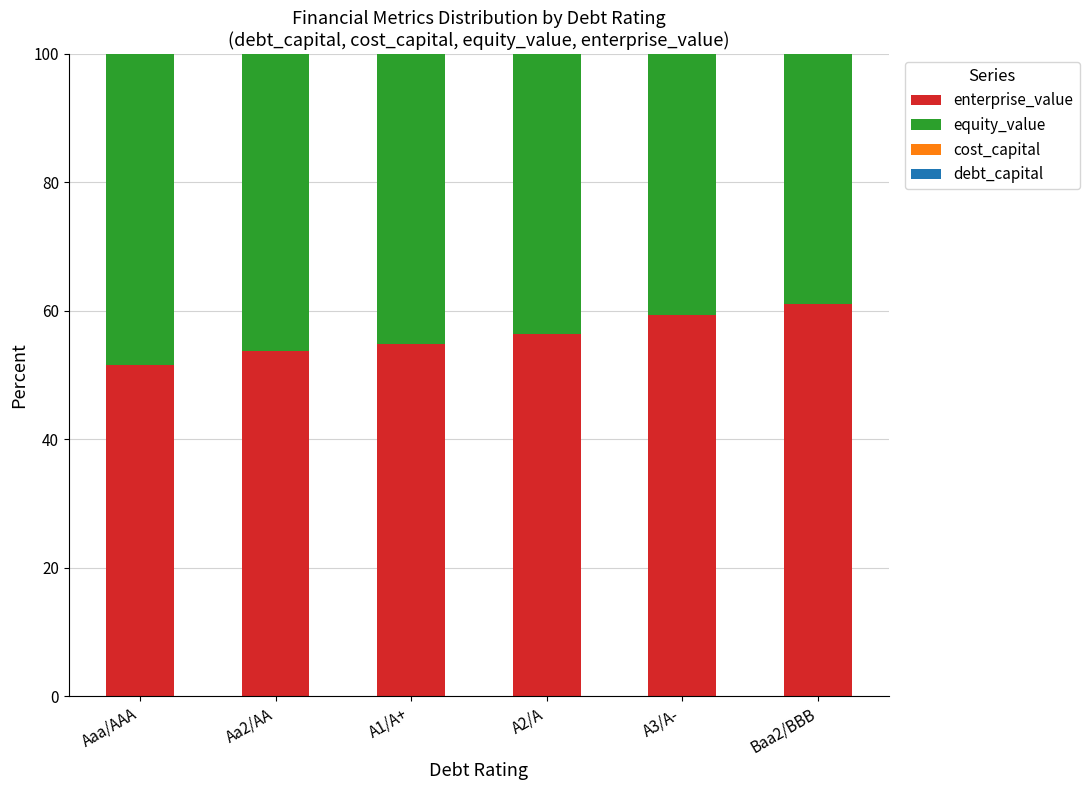

The enterprise_value series shows 61.0 at Baa2/BBB. True or false?

True